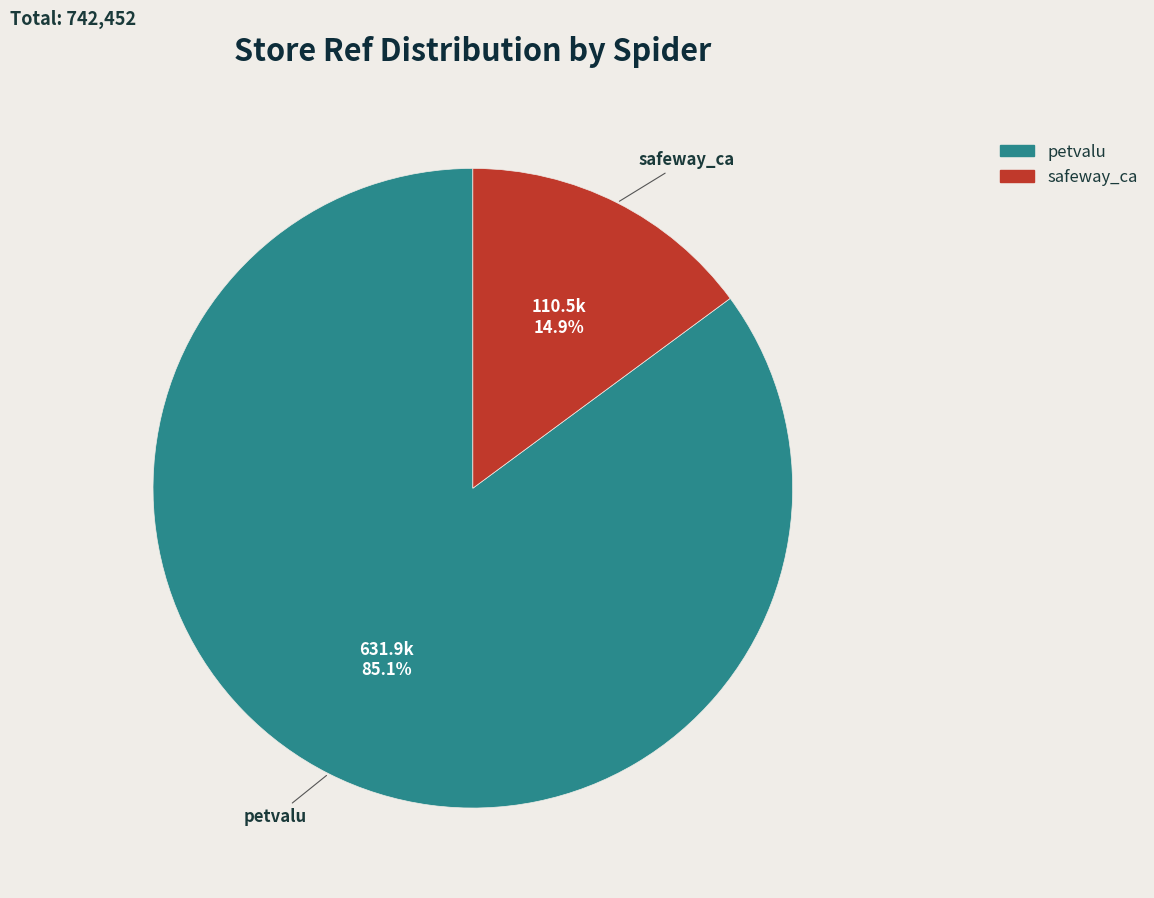

How many segments does this pie chart have?

2